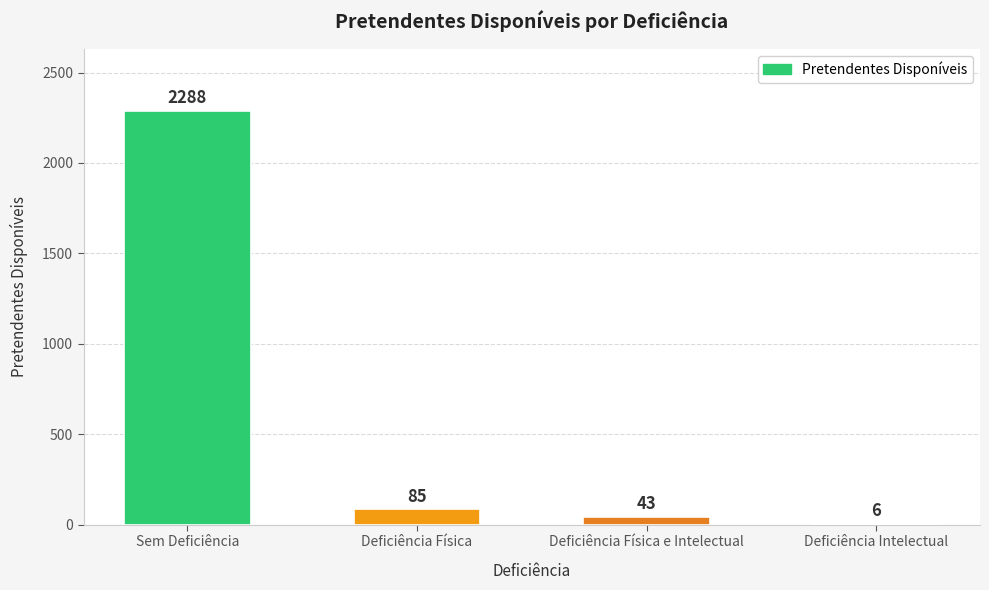

Reading left to right, extract all data points from this chart.

2288	85	43	6